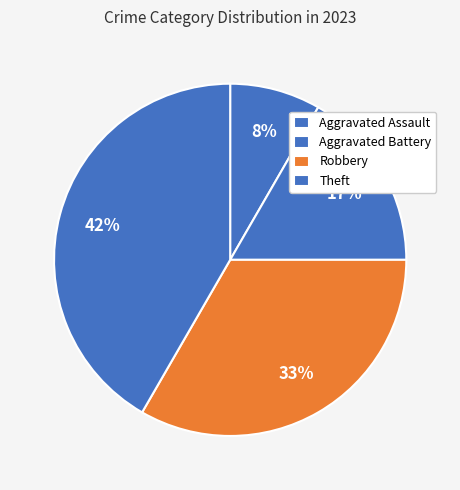

Count the number of slices in the pie.

4